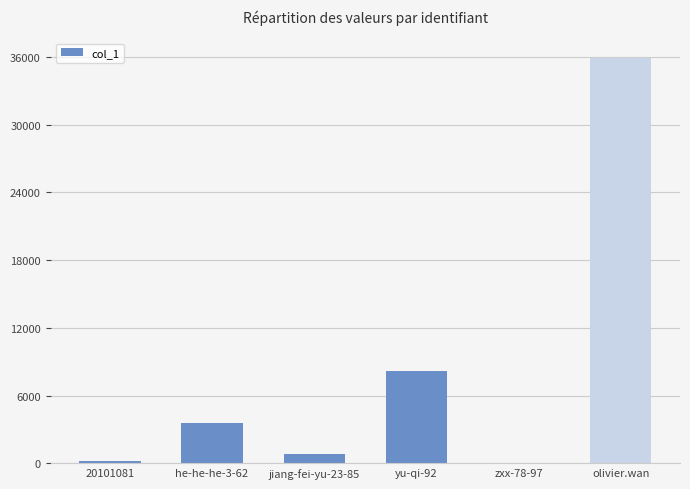

What is the sum of all values?

48650